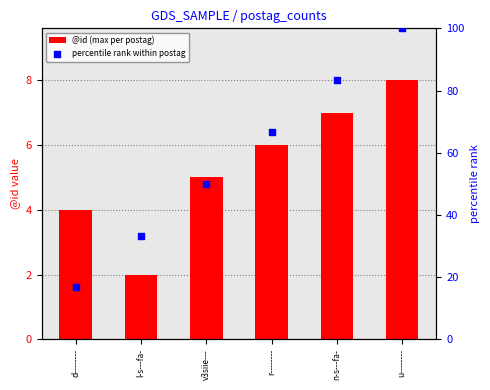

What is the total value across all series at v3siie---?

55.0